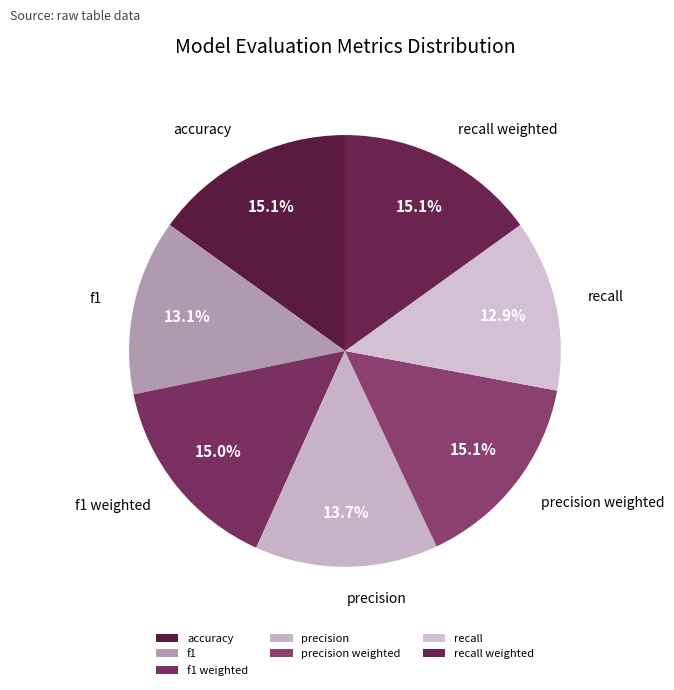

To the nearest percent, what is the combined percentage of precision and recall?

27%